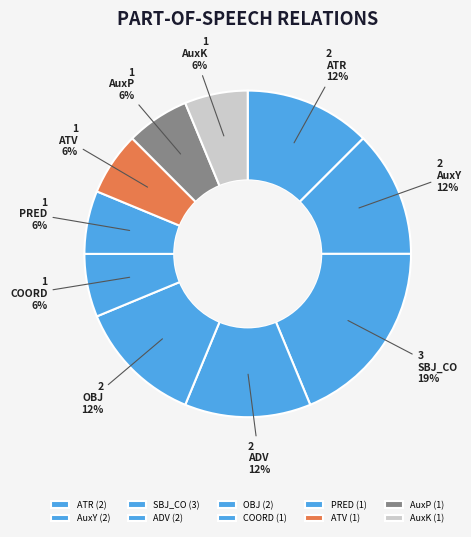

What is the change in value from SBJ_CO to AuxK?

-2